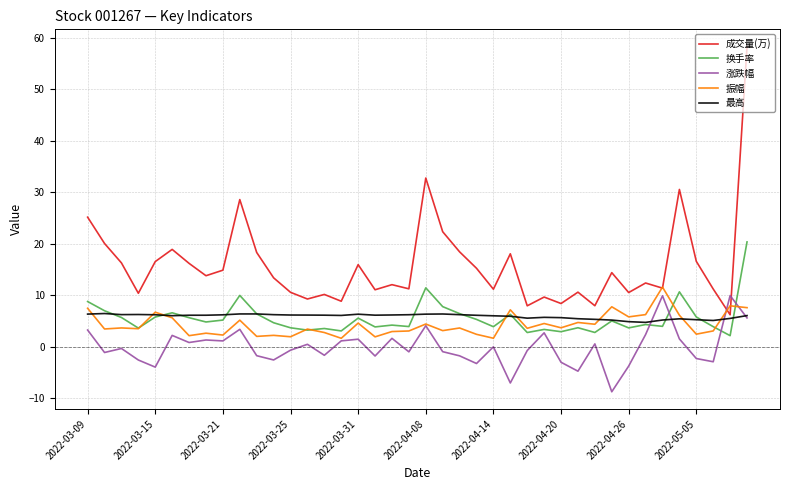

What is the minimum value shown in the chart?

-8.7